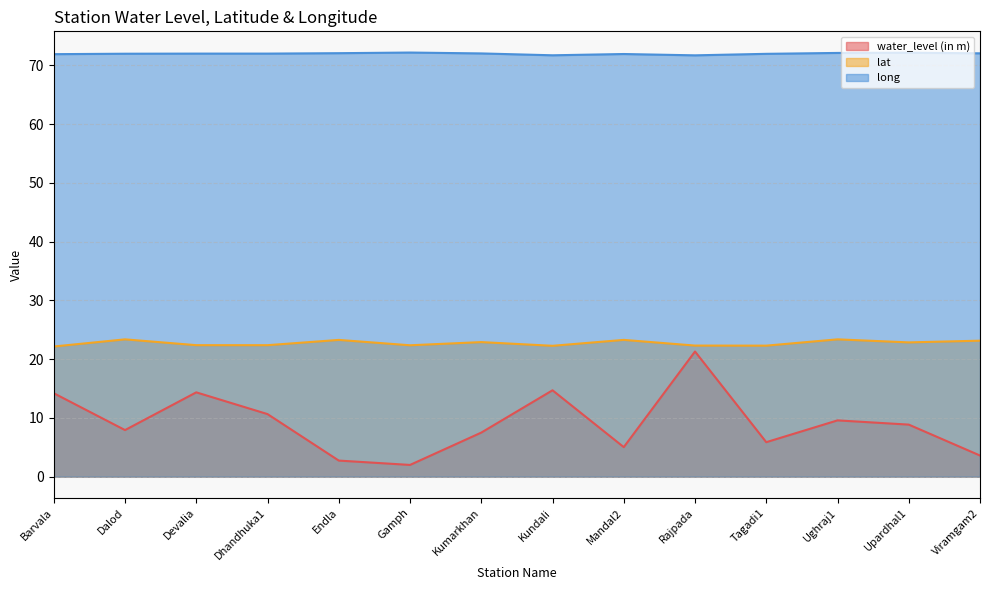

Where is the first local maximum for water_level (in m)?

Devalia